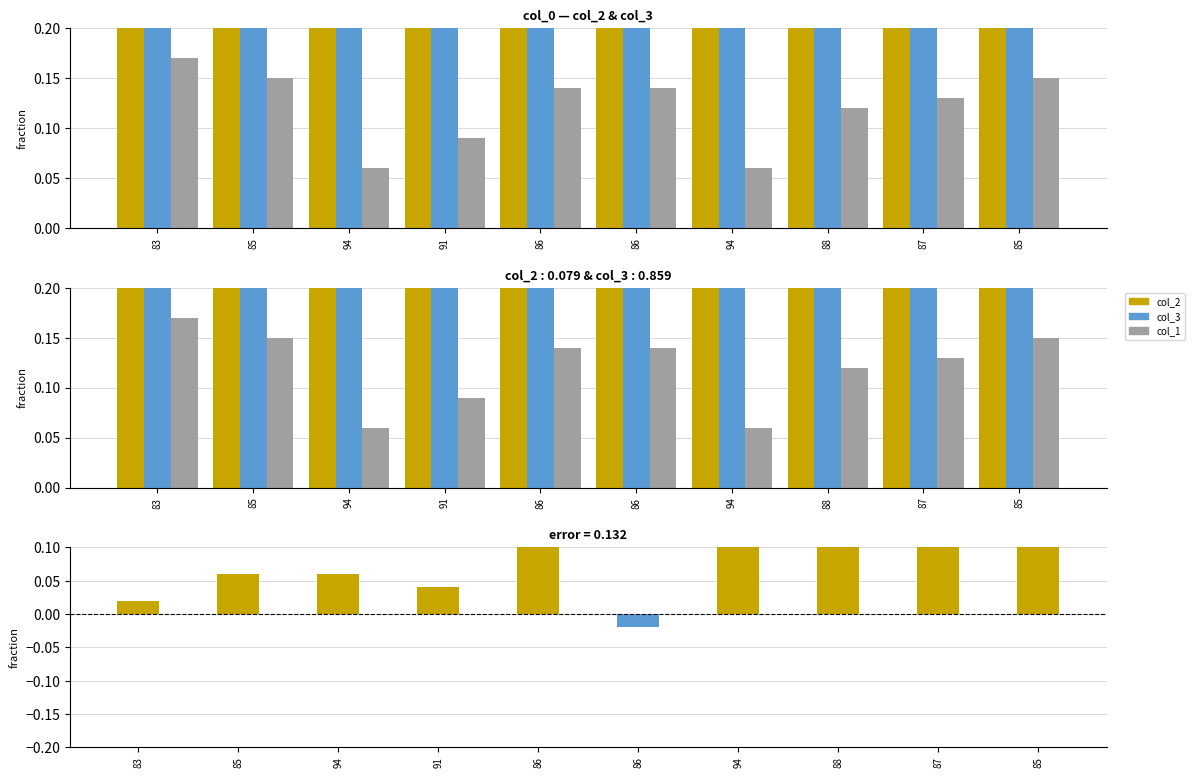

Is the value of col_2 - col_3 at 85 greater than the value of col_3 at 86?

No